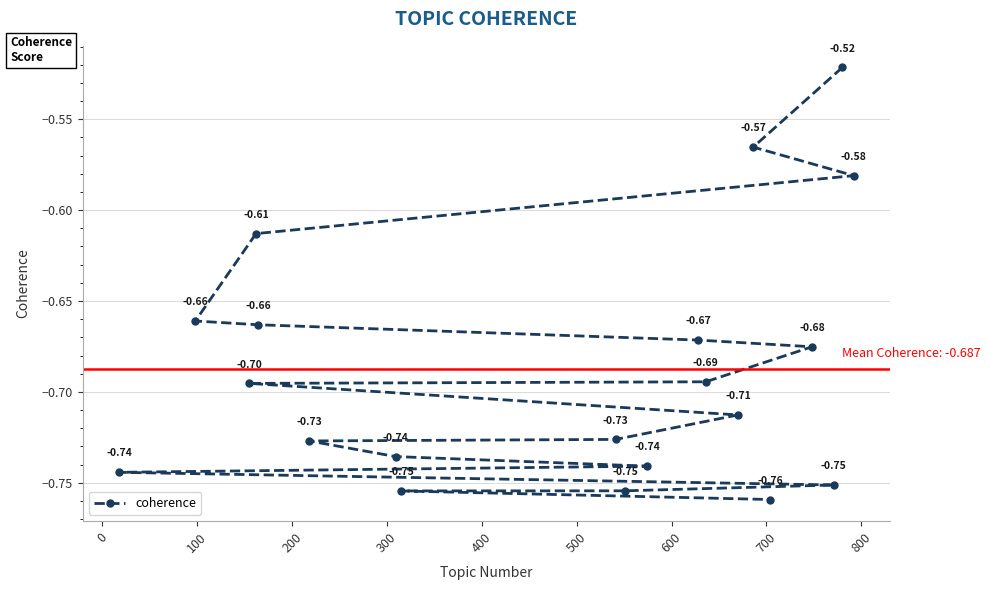

True or false: the data has more than 1 interior local peaks.

False